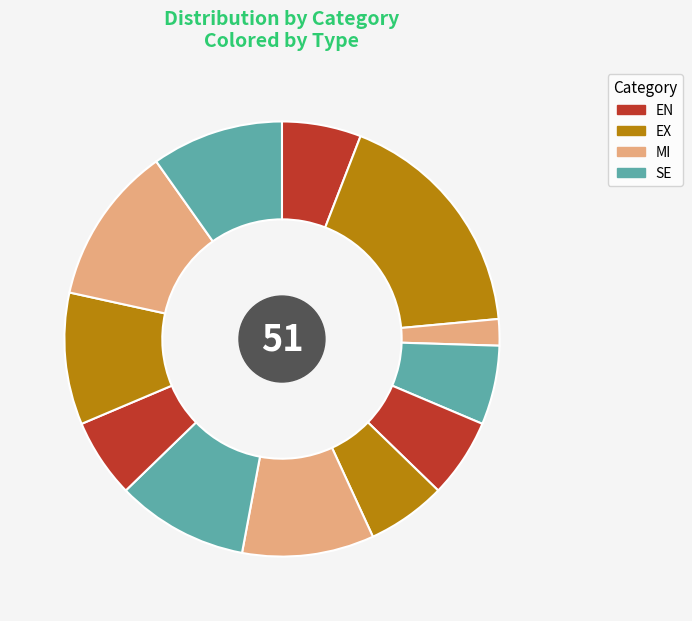

How many segments does this pie chart have?

12